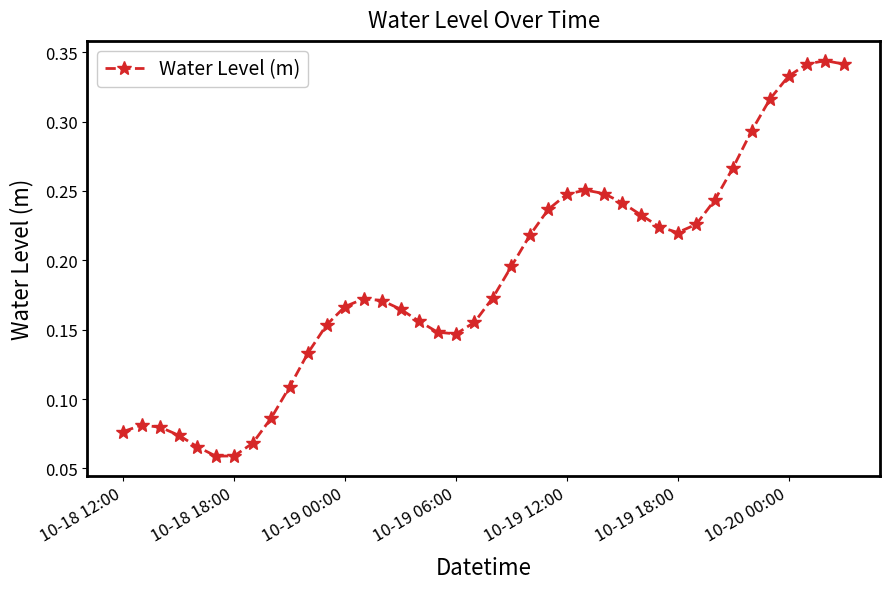

Count the values in the range 0 to 1.

40